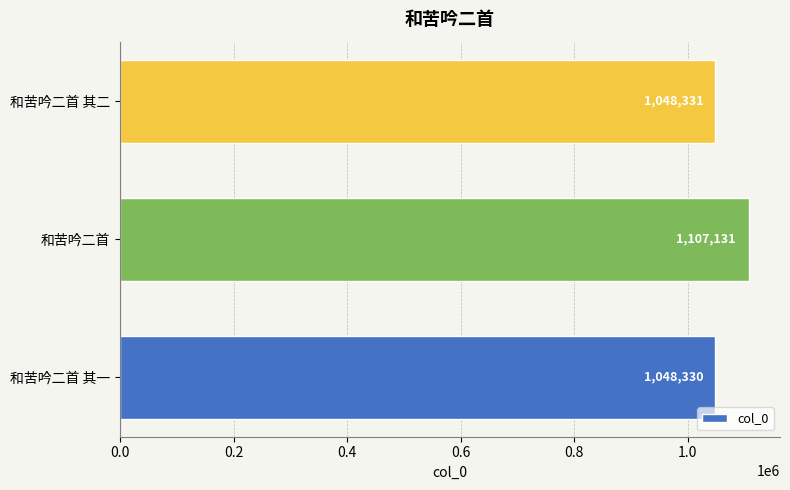

Which has a higher value, 和苦吟二首 or 和苦吟二首 其一?

和苦吟二首